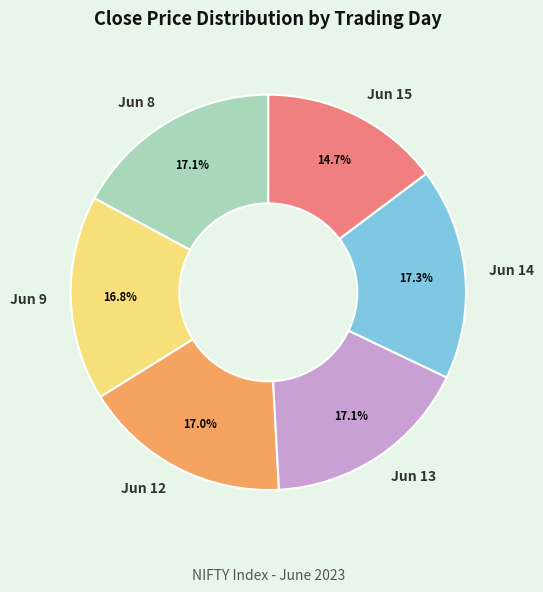

Combined, what portion of the pie is Jun 13 and Jun 12?

34.1%